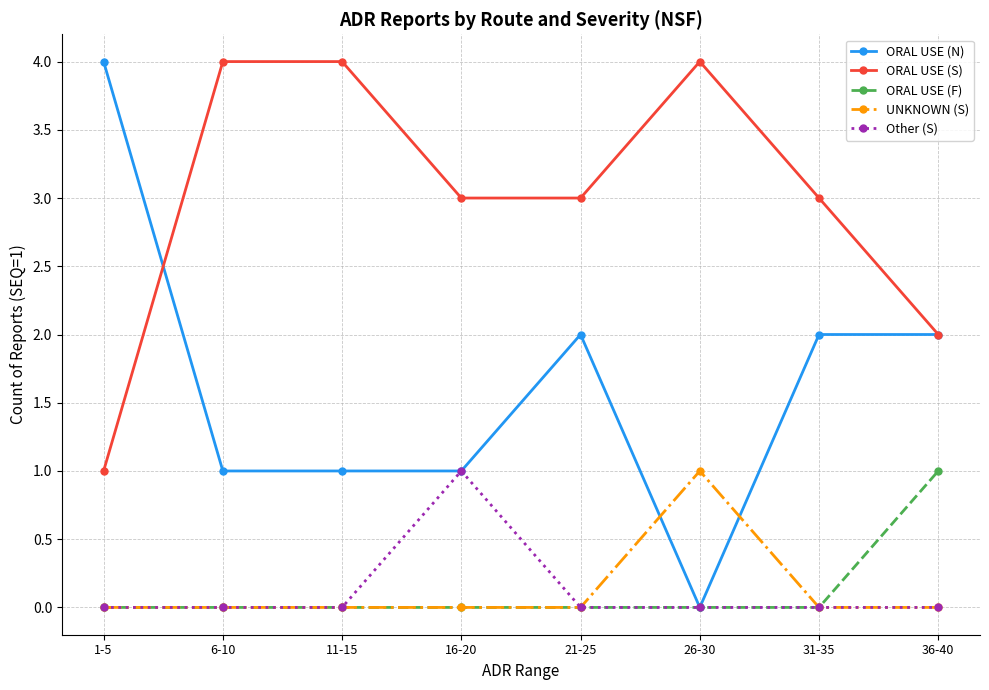

True or false: ORAL USE (F) and ORAL USE (S) intersect in this chart.

False